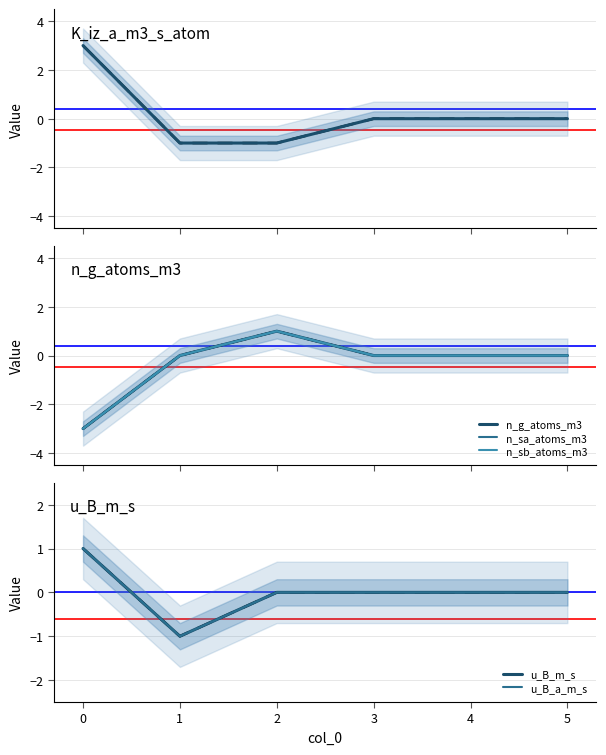

How many values in n_g_atoms_m3 are above zero?

1